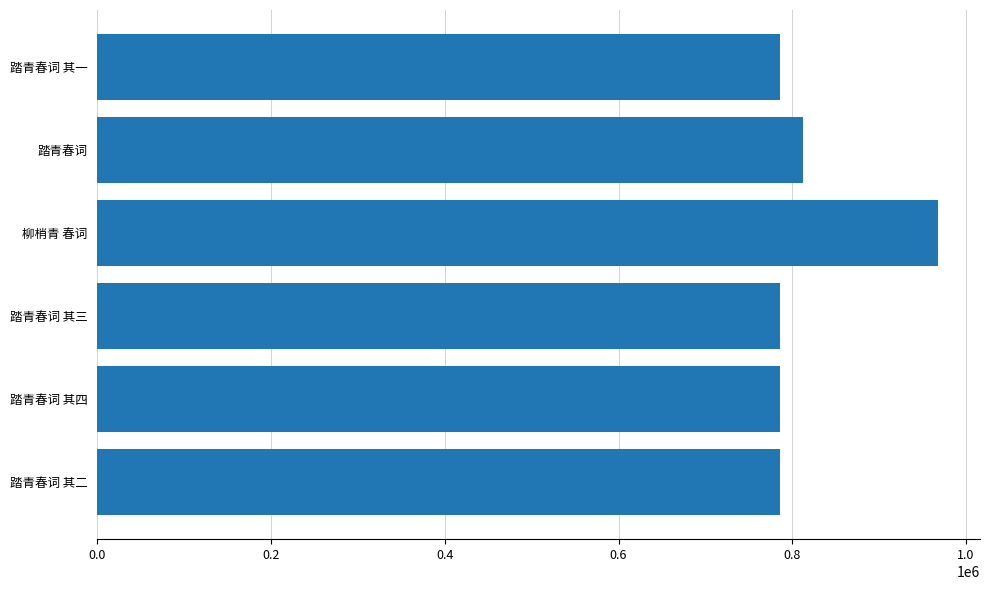

The chart shows a value of 785412 at 踏青春词 其一. True or false?

True